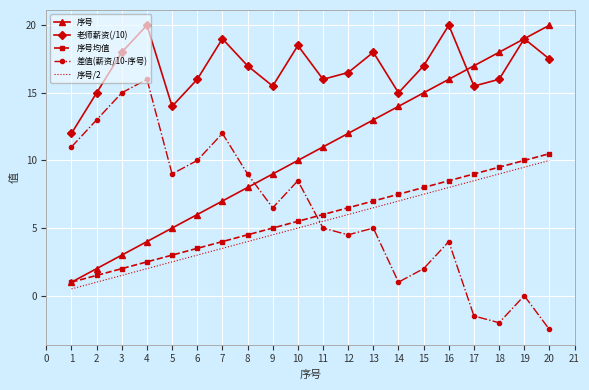

True or false: 序号 has a value of 3.9 at 3.

False